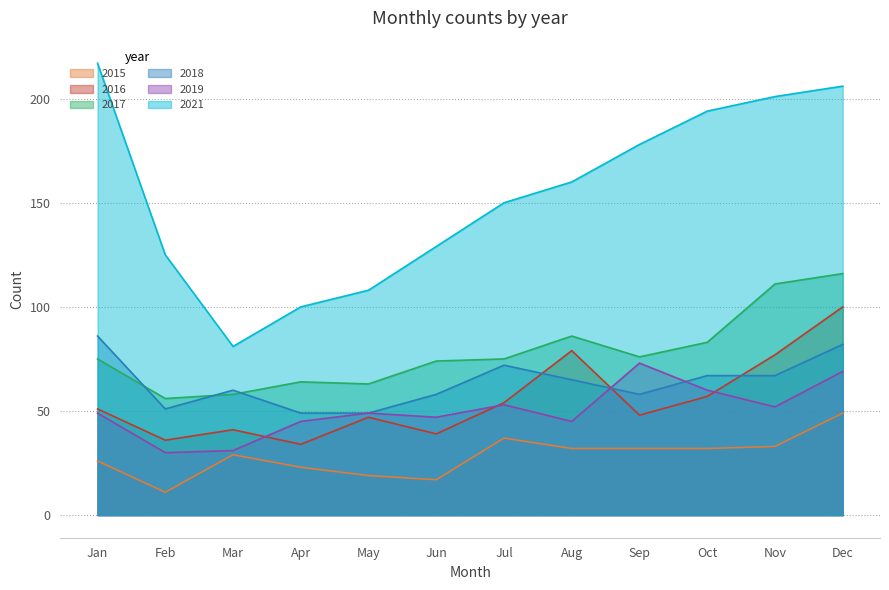

How many interior local valleys does the 2018 series have?

2